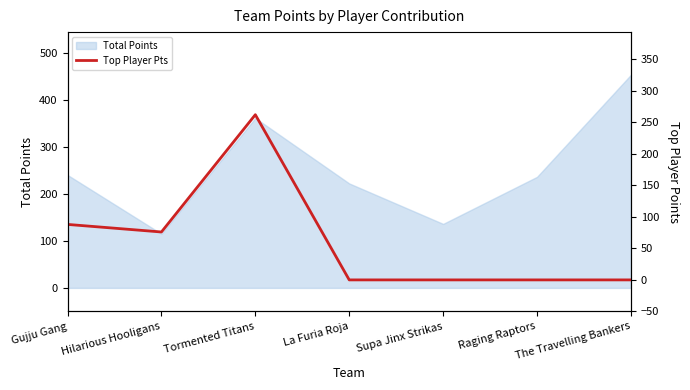

At which category does the chart reach its peak across all series?

Tormented Titans